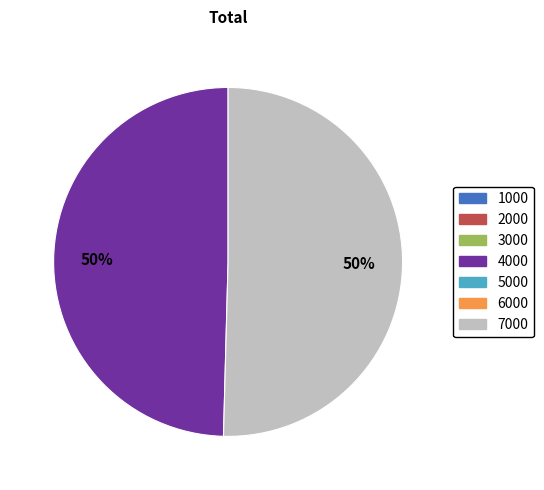

To the nearest percent, what is the average slice percentage?

50%